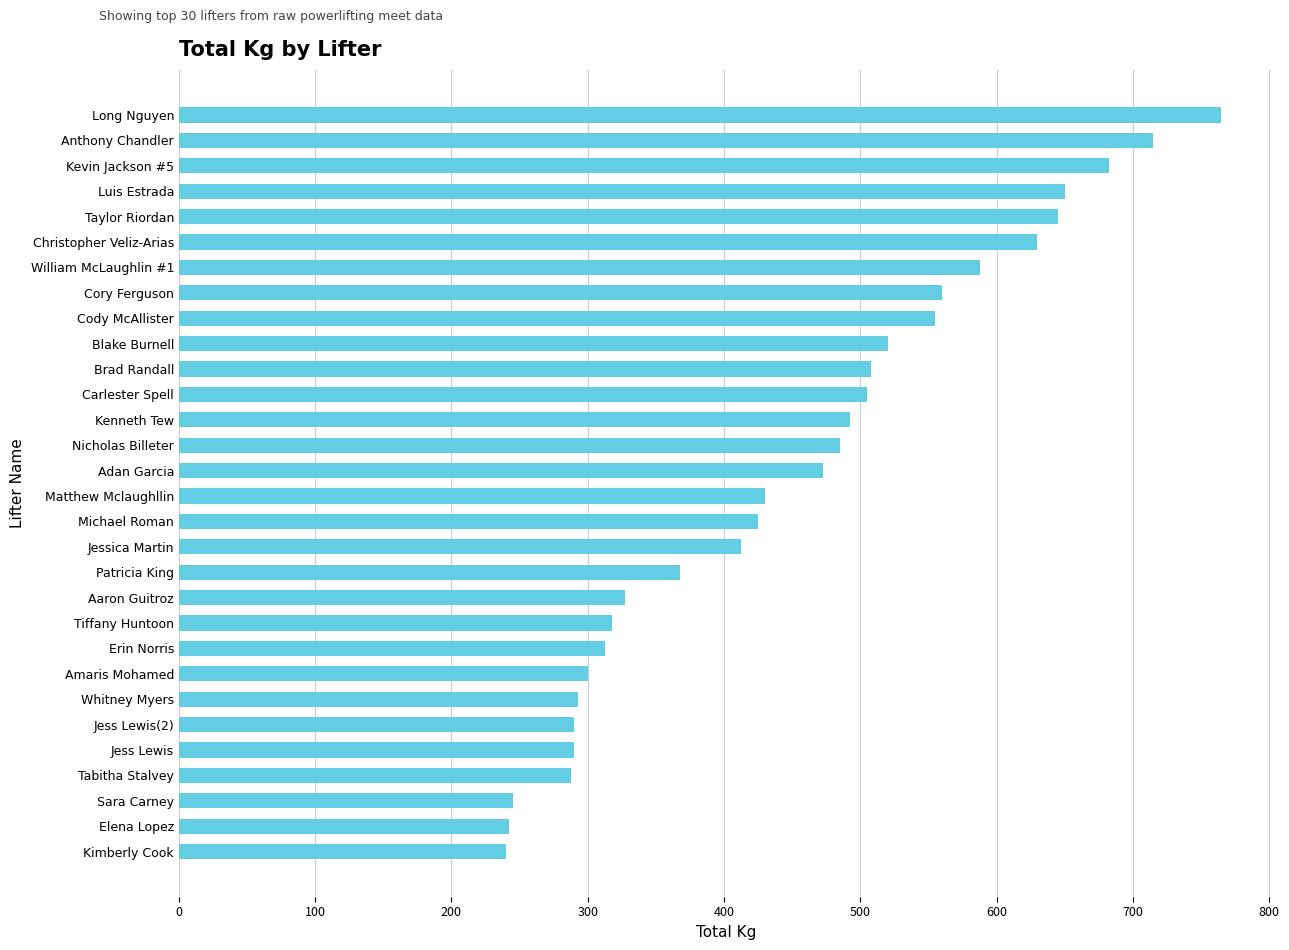

Is it true that the value at Taylor Riordan is 192.9?

False